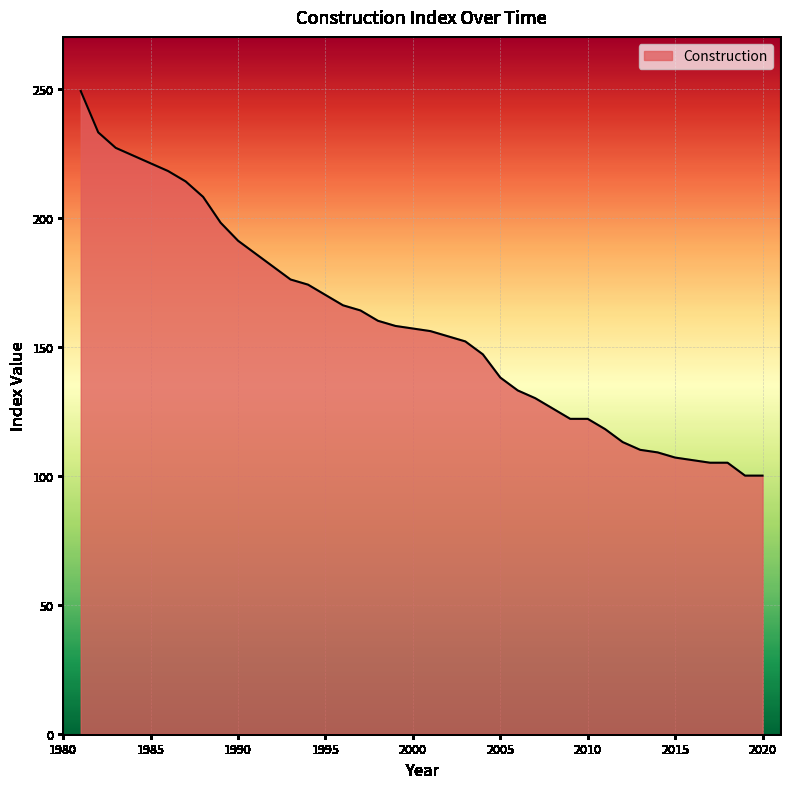

What is the minimum value shown in the chart?

100